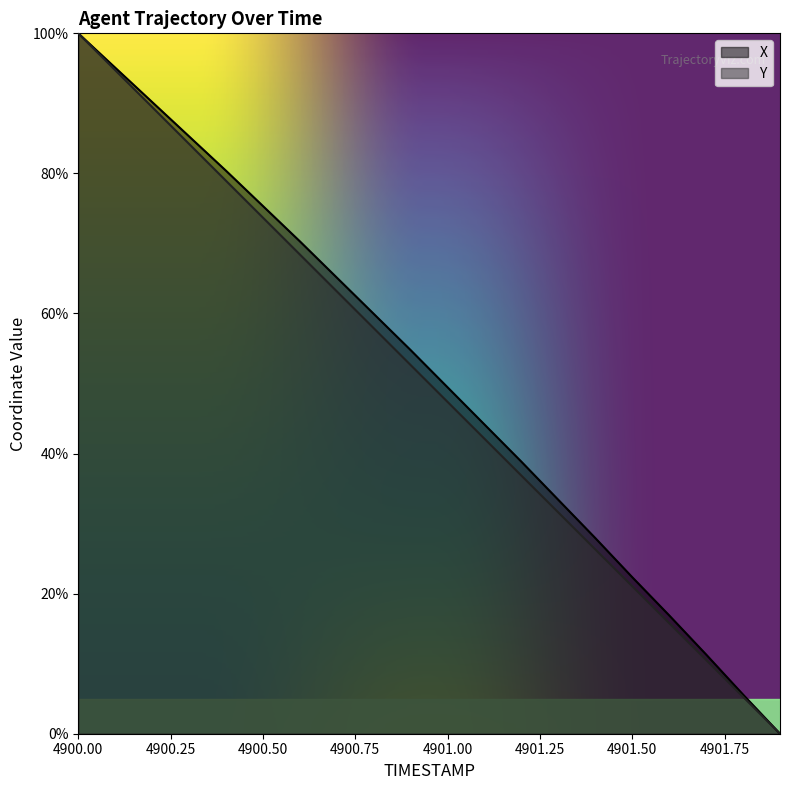

True or false: Y and X cross at least once.

False